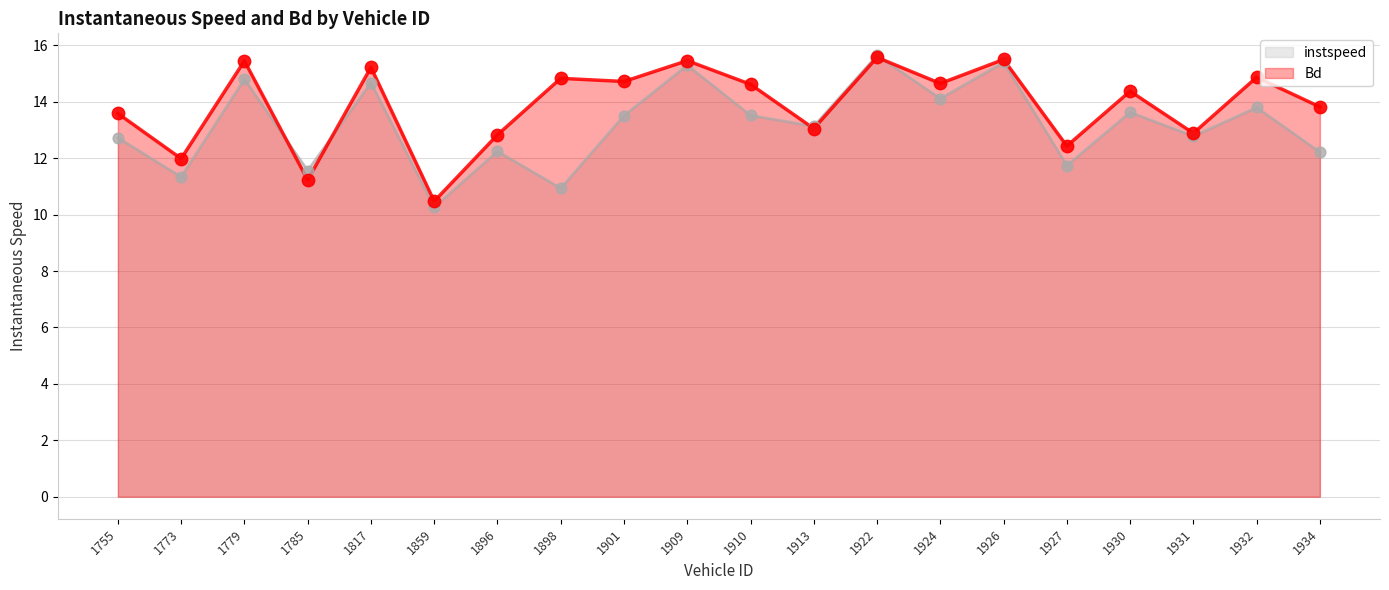

What are all the series names shown in the legend?

instspeed, Bd